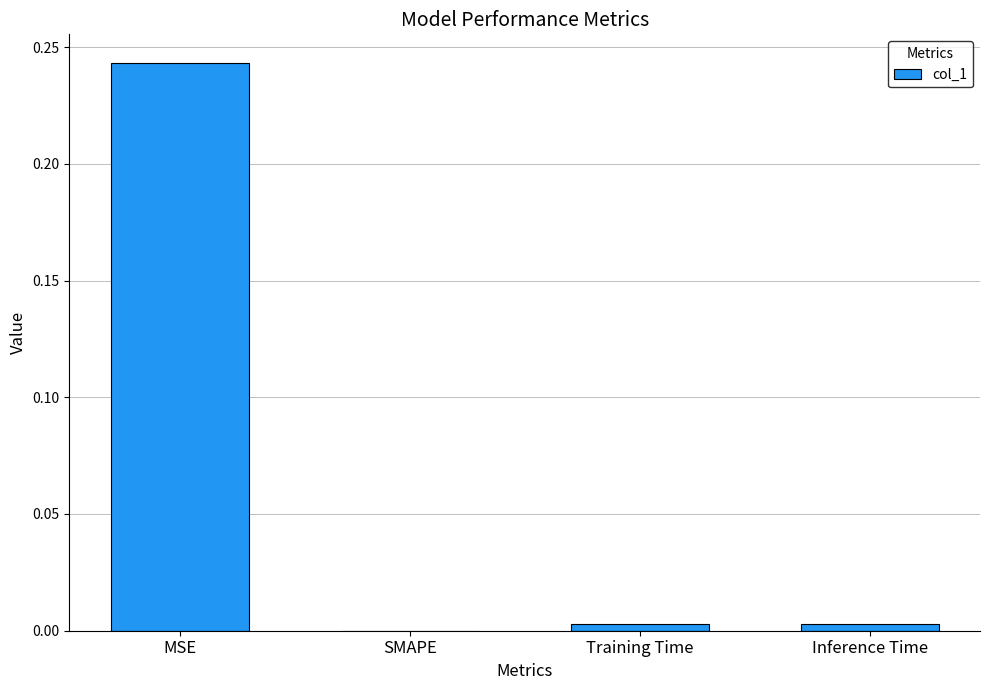

The value at Inference Time is 0.0. True or false?

True